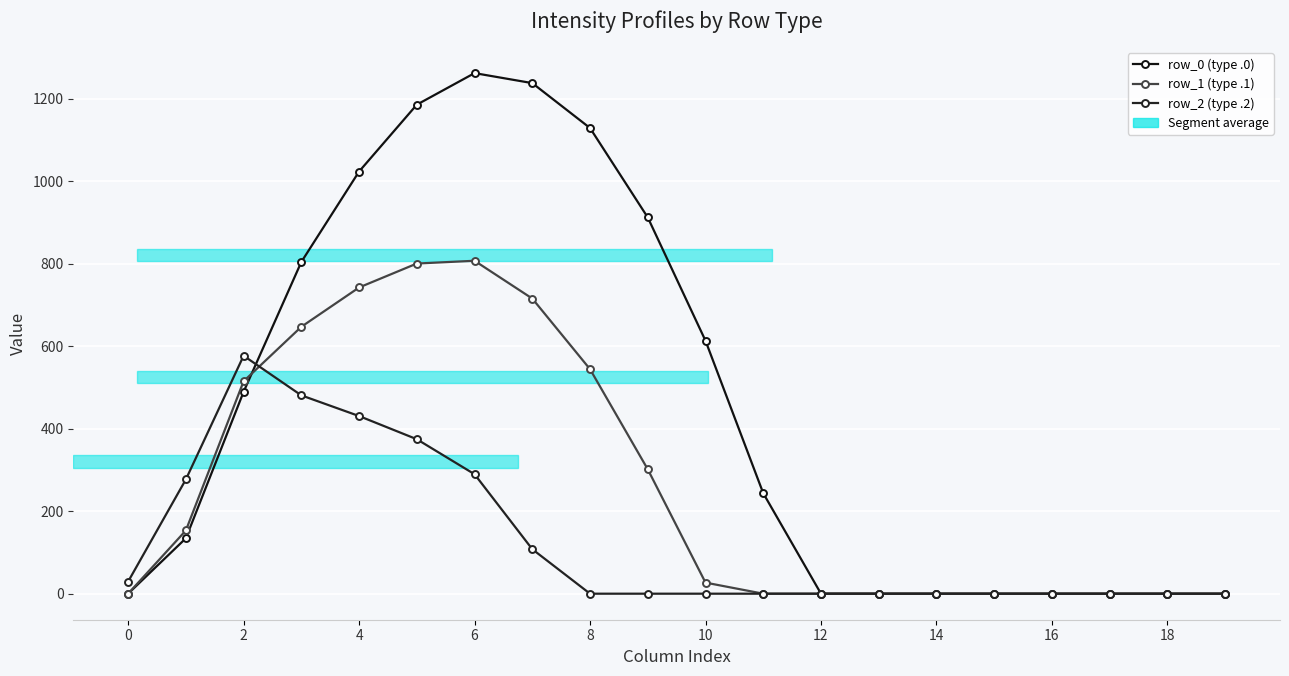

Reading left to right, what are all the values shown in this chart?

row_0 (type .0): 0.0	134.3	489.3	804.0	1023.2	1185.2	1261.6	1237.4	1128.6	911.8	613.0	243.5	0.0	0.0	0.0	0.0	0.0	0.0	0.0	0.0
row_1 (type .1): 0.0	153.2	514.8	646.9	742.1	800.2	806.9	715.3	544.1	301.4	26.8	0.0	0.0	0.0	0.0	0.0	0.0	0.0	0.0	0.0
row_2 (type .2): 29.3	276.9	576.6	480.7	430.5	374.4	289.5	107.8	0.0	0.0	0.0	0.0	0.0	0.0	0.0	0.0	0.0	0.0	0.0	0.0